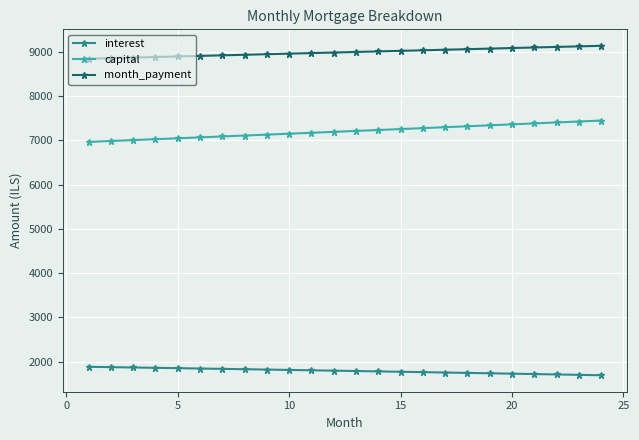

What is the value of the month_payment point at the 13th from the left?

8997.5